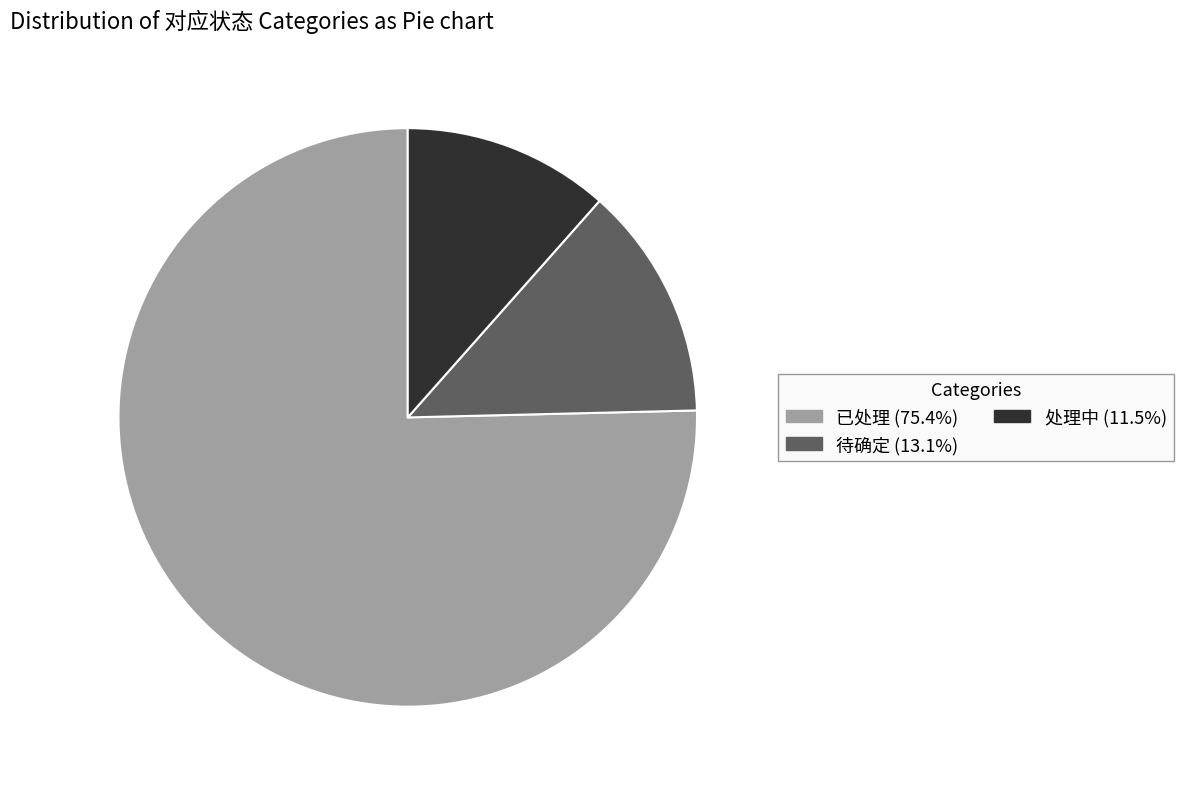

Is it true that 待确定 is 19% of the pie?

False